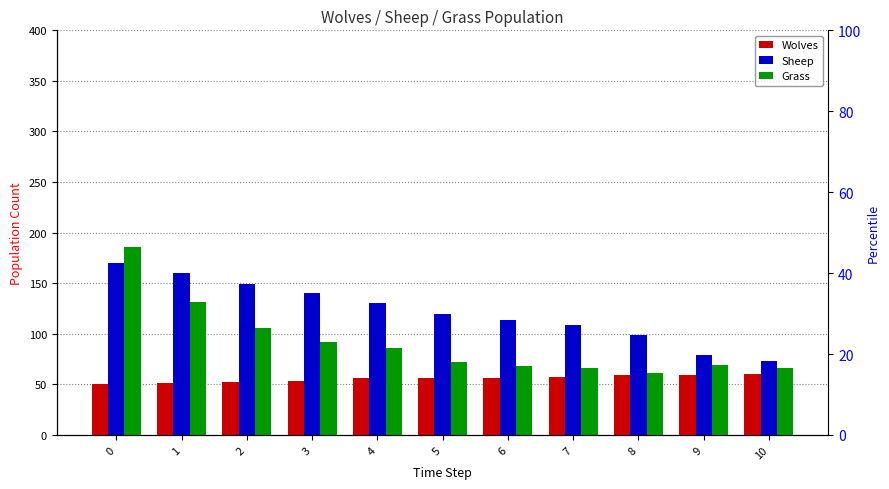

Which category has the lowest value in the Sheep series?

10